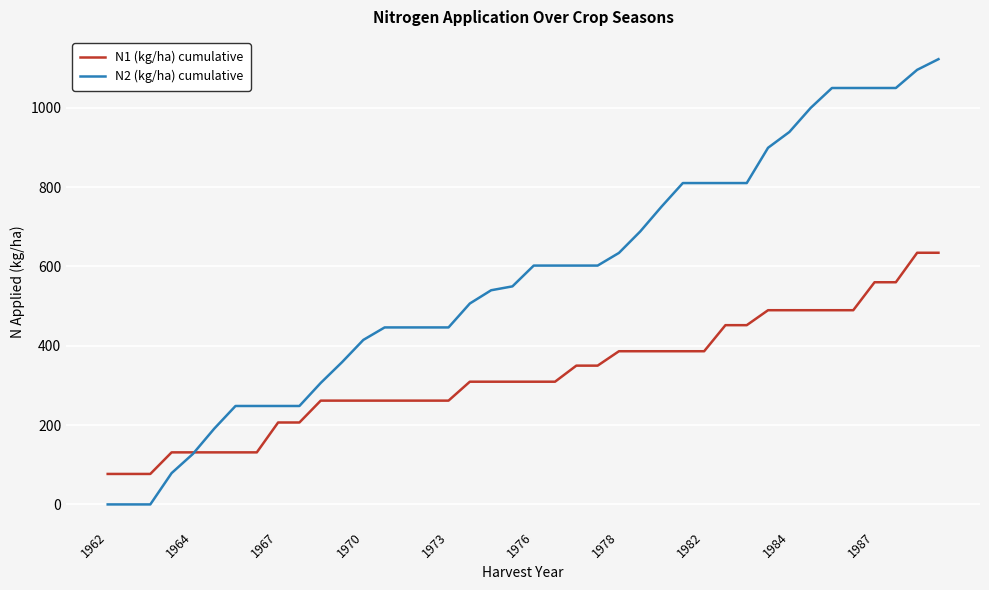

What is the sum of all N1 (kg/ha) cumulative values?

13046.9